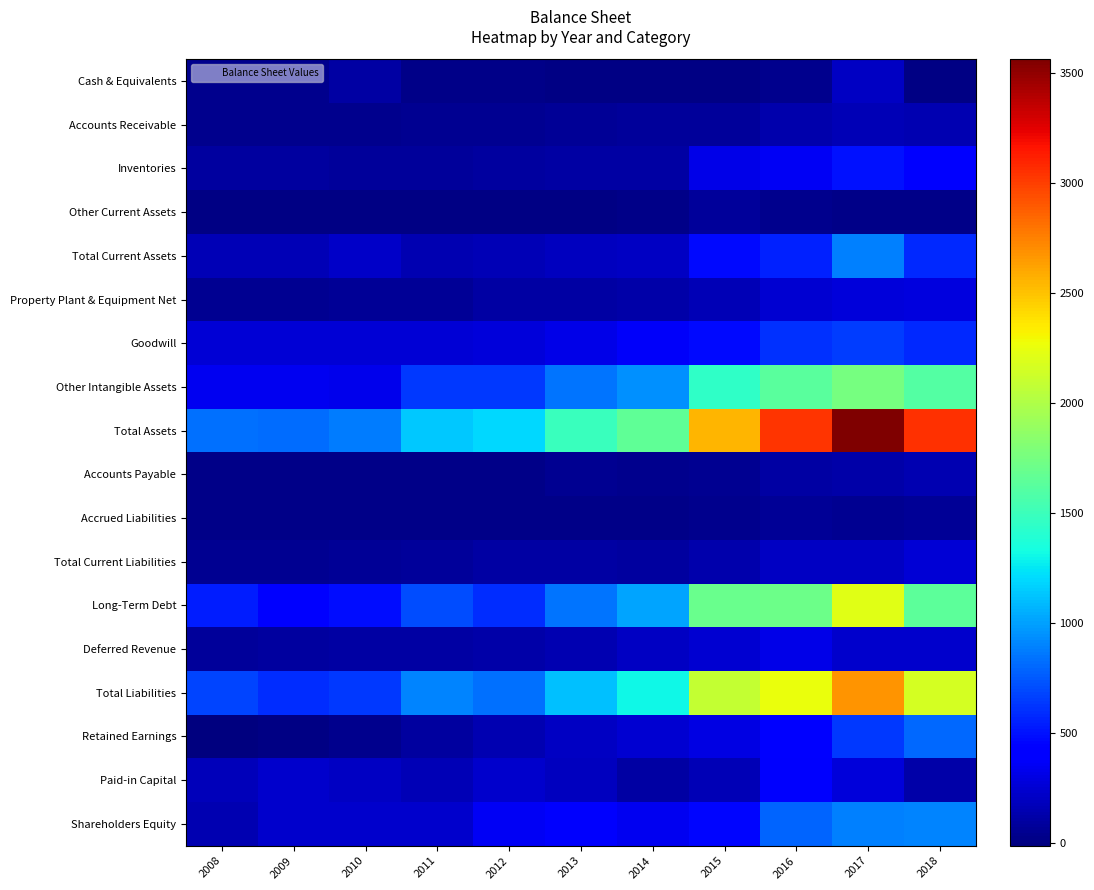

Which series changed the most between 2009 and 2015?

Total Assets